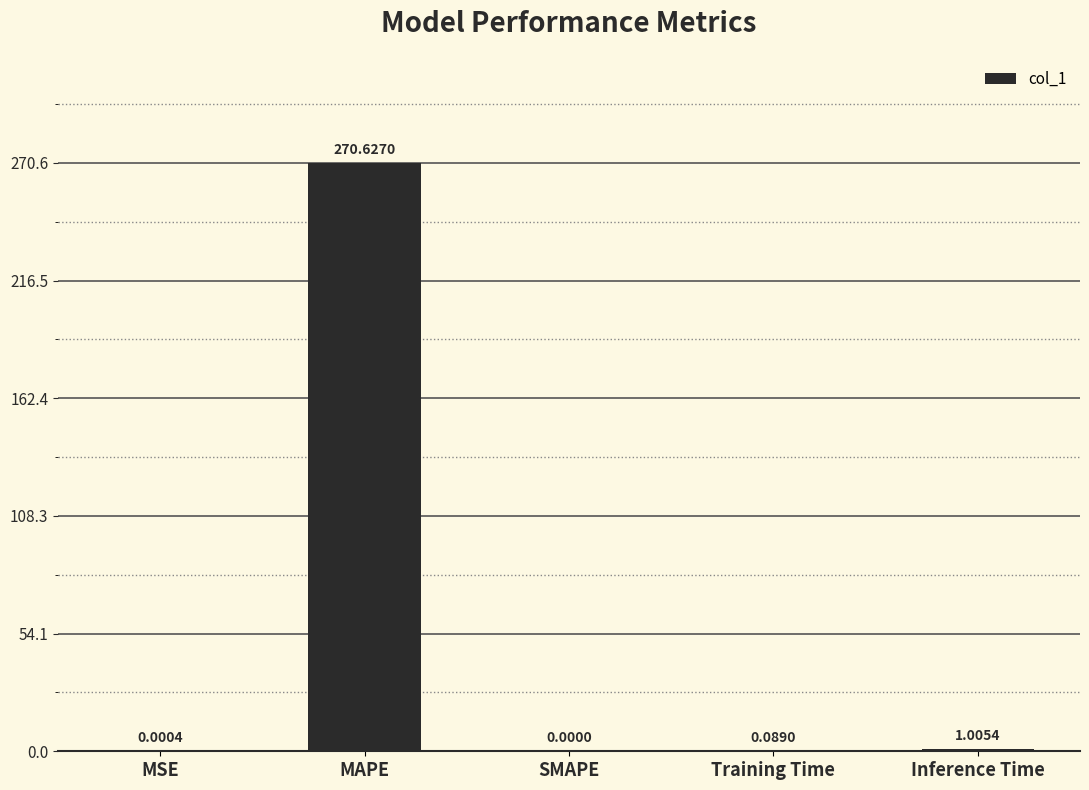

What is the sum of all values?

271.7